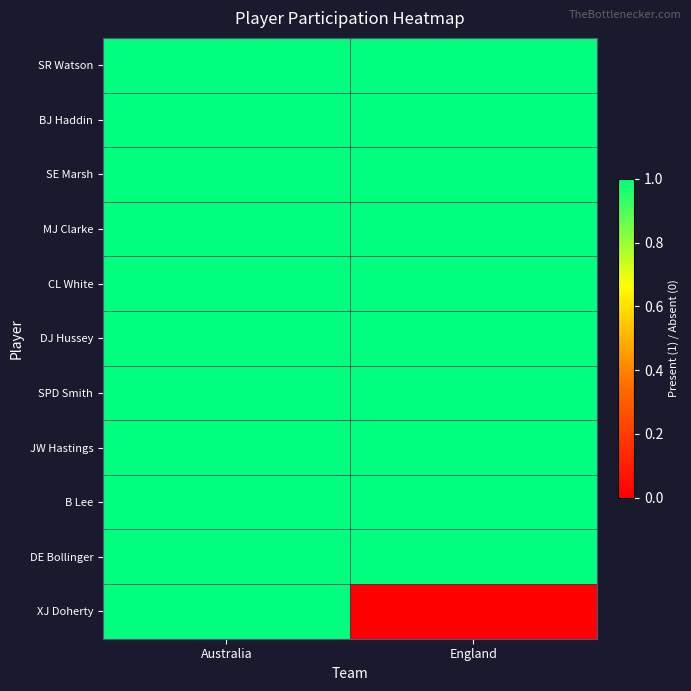

At how many categories does at least one series exceed 0?

2